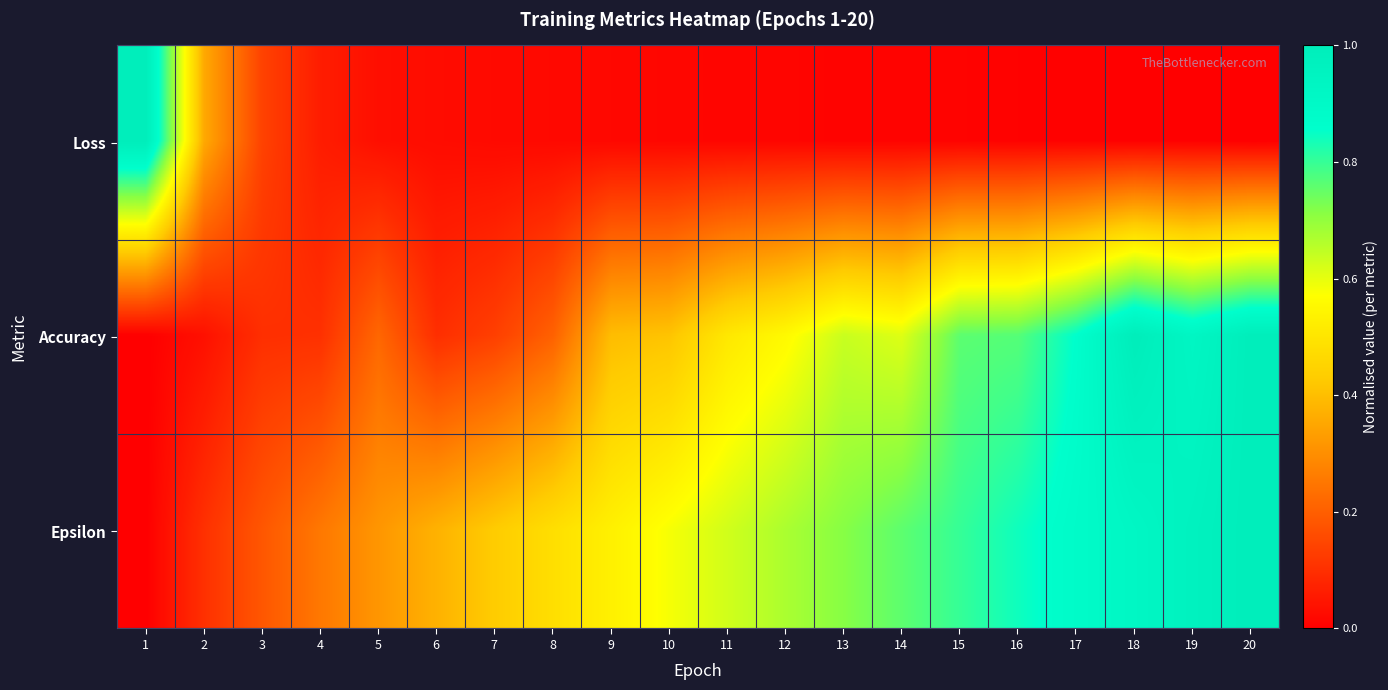

What is the total value across all series at 9?

0.9